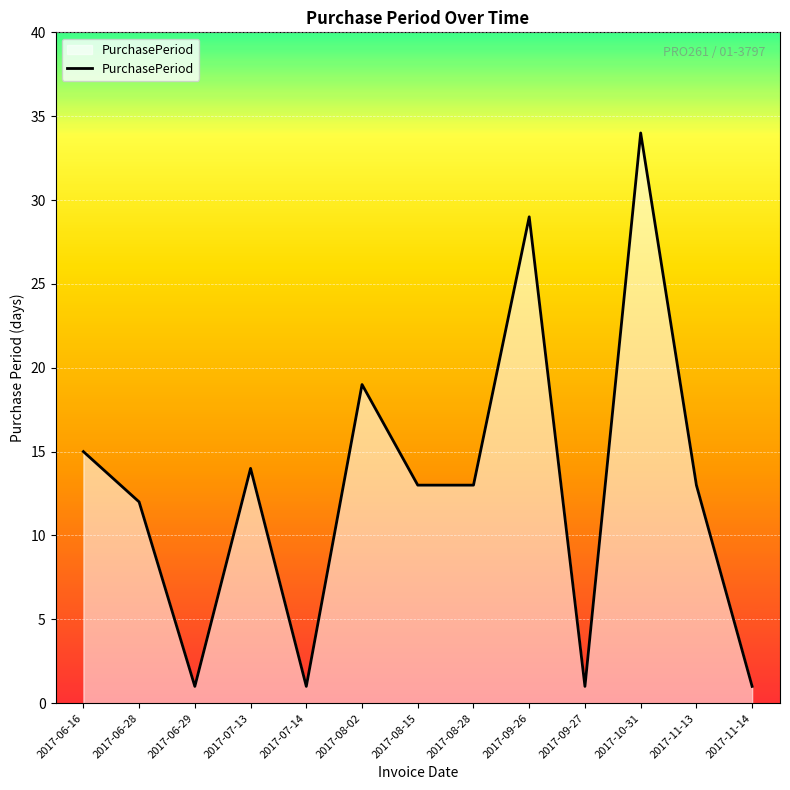

What position from the right is 2017-07-13?

10